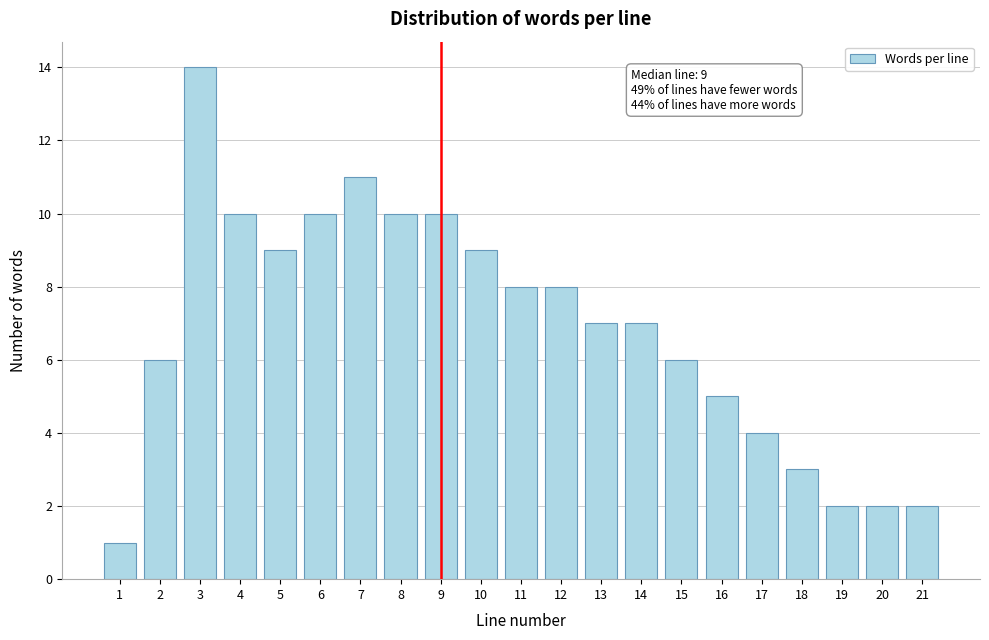

Reading right to left, list all the values displayed in this chart.

21=2	20=2	19=2	18=3	17=4	16=5	15=6	14=7	13=7	12=8	11=8	10=9	9=10	8=10	7=11	6=10	5=9	4=10	3=14	2=6	1=1